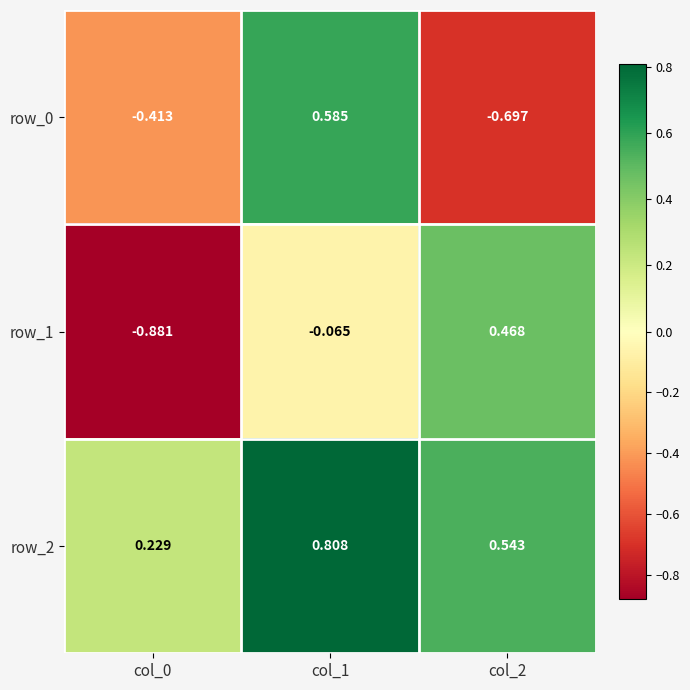

How many values in the row_1 series are below 0?

2